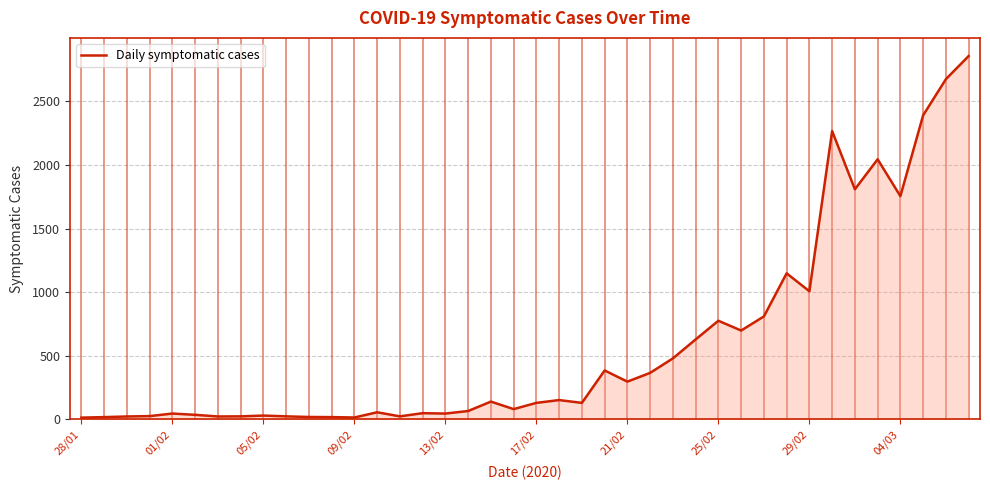

What is the difference between the maximum and minimum values?

2844